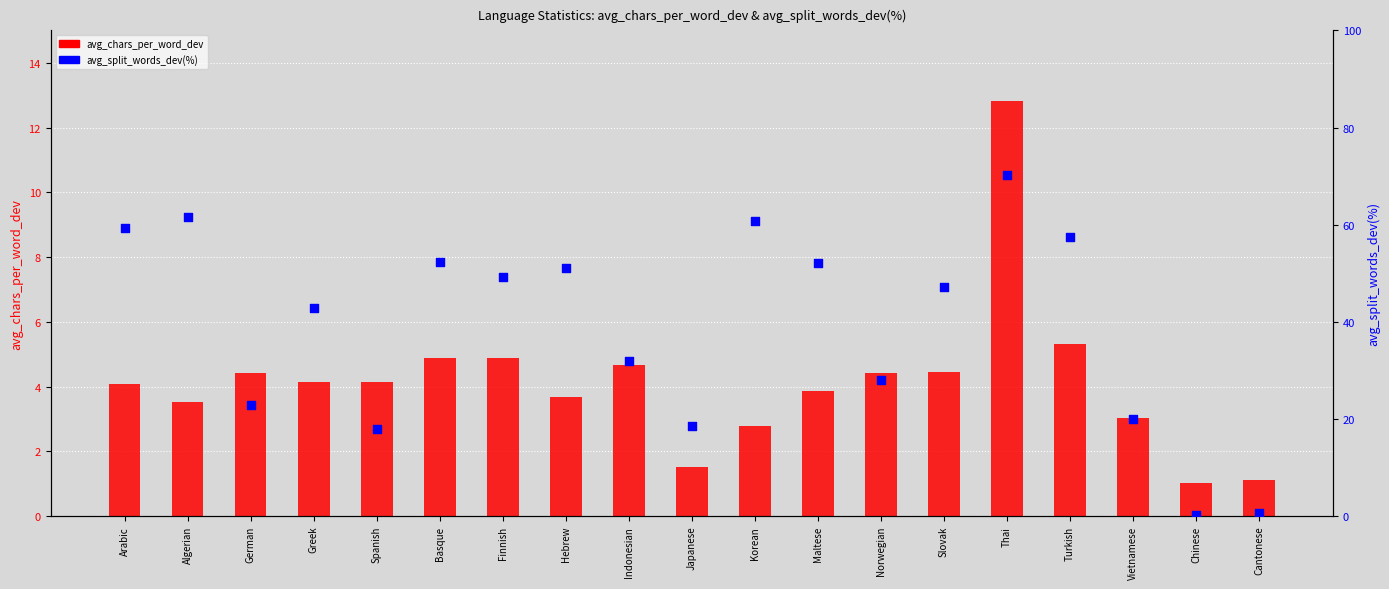

Which series has the largest total across all categories?

avg_split_words_dev(%)